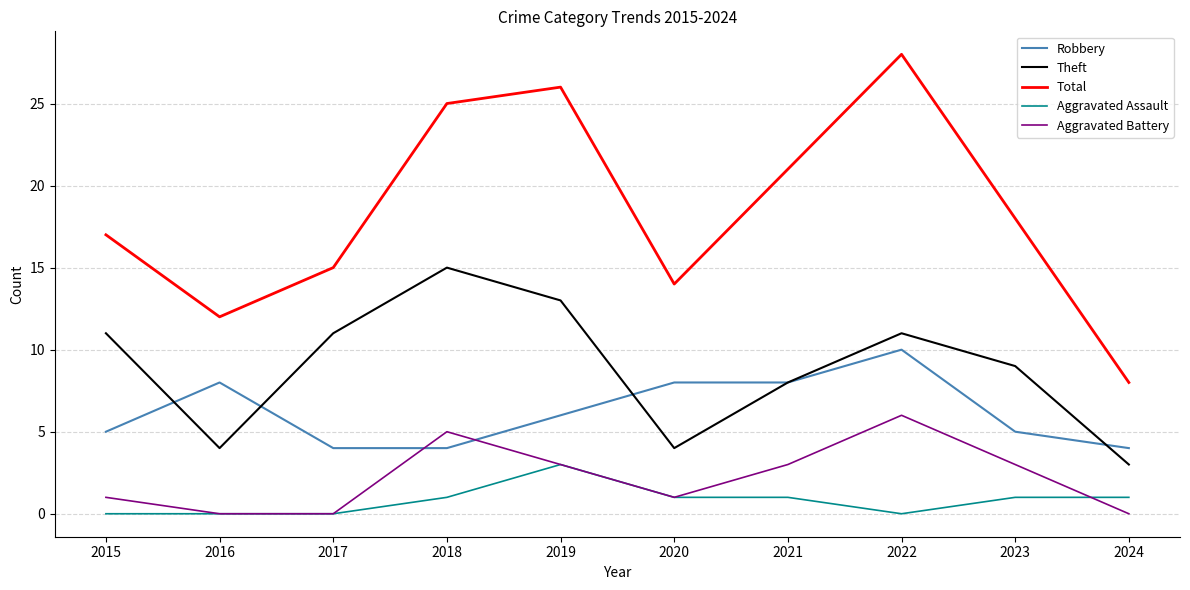

What is the difference between the highest and lowest values at 2015?

17